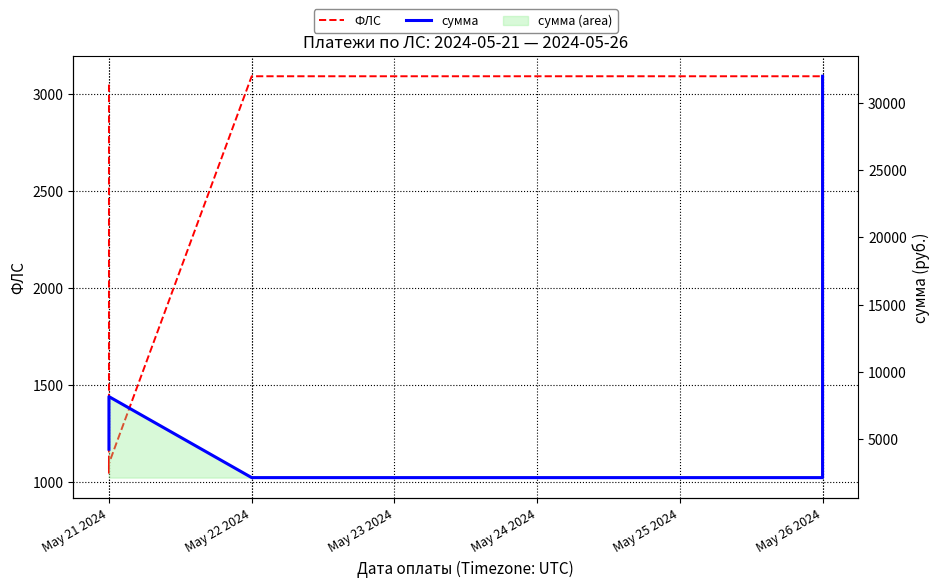

Which series has the widest spread of values?

сумма